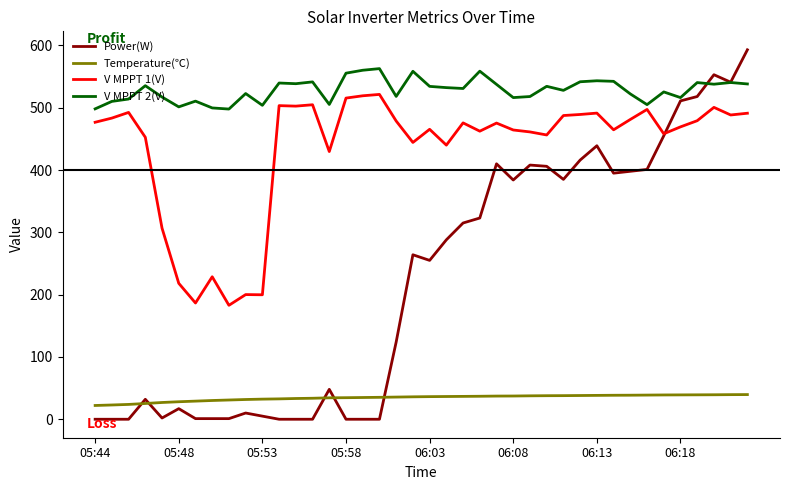

What is the lowest value of the V MPPT 1(V) series?

182.9